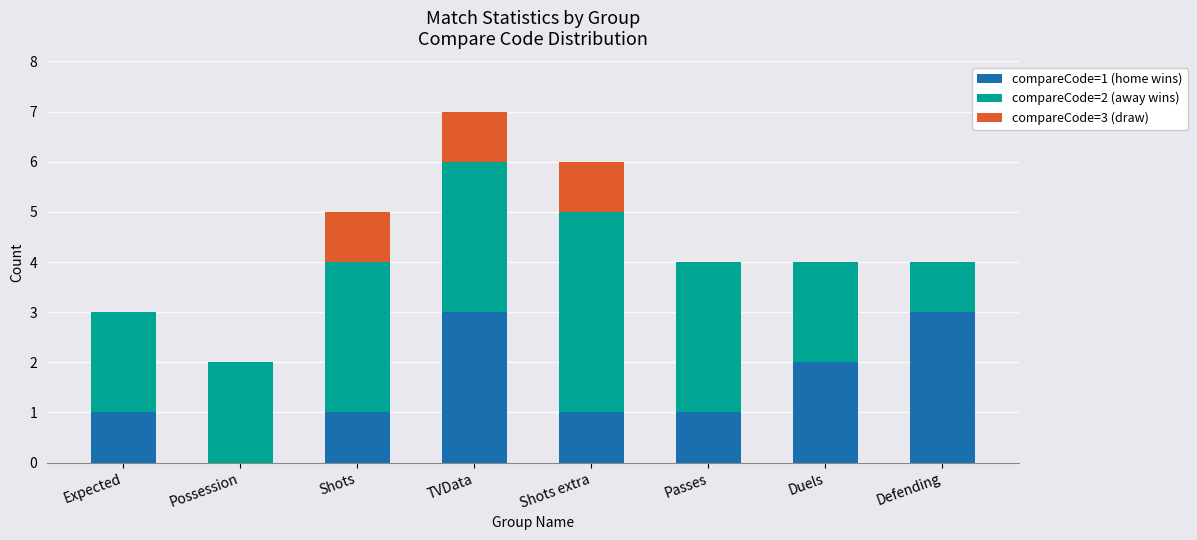

At which category is the sum across all series the highest?

TVData